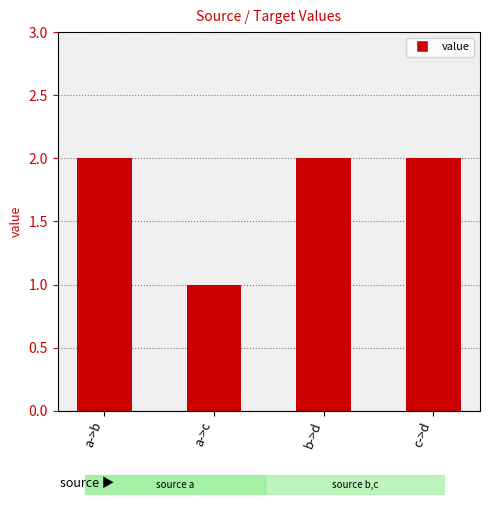

Between a->c and c->d, which is larger?

c->d